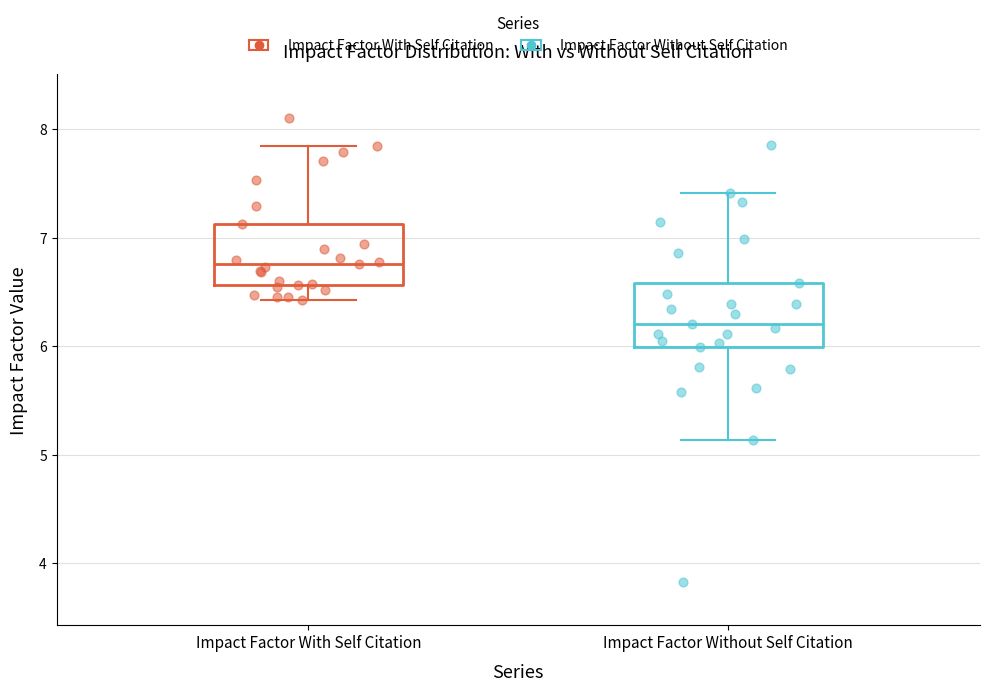

Reading left to right, read every box against the y-axis: the position of its median line, the range the box covers, and the ends of its whiskers. The values are not printed on the chart, so give them approximately, as read against the axis.

Impact Factor With Self Citation: median 6.8, box 6.6 to 7.1, whiskers 6.4 to 7.8
Impact Factor Without Self Citation: median 6.2, box 6.0 to 6.6, whiskers 5.1 to 7.4